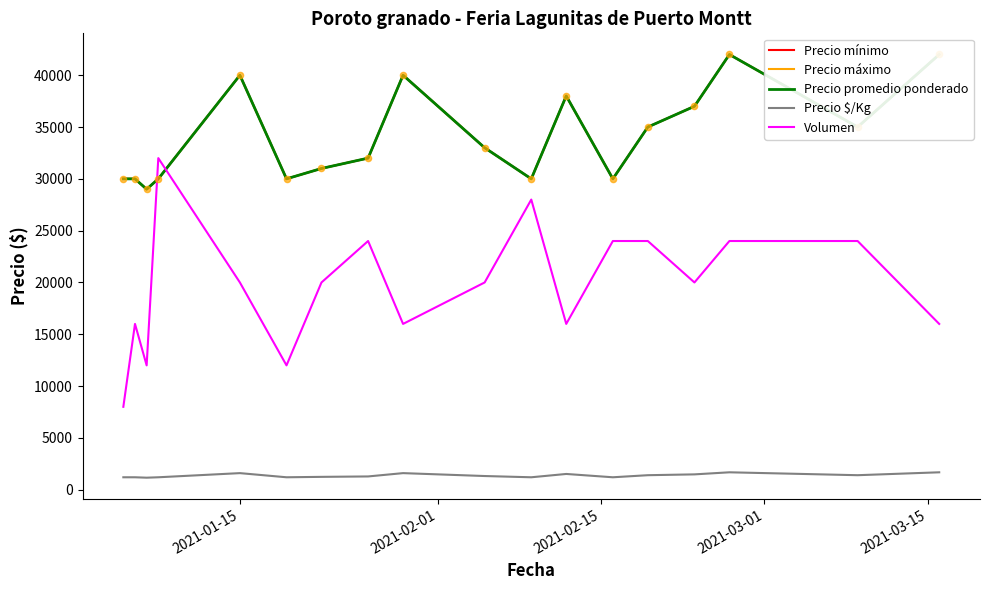

Which series has the largest Y range (max minus min)?

Volumen